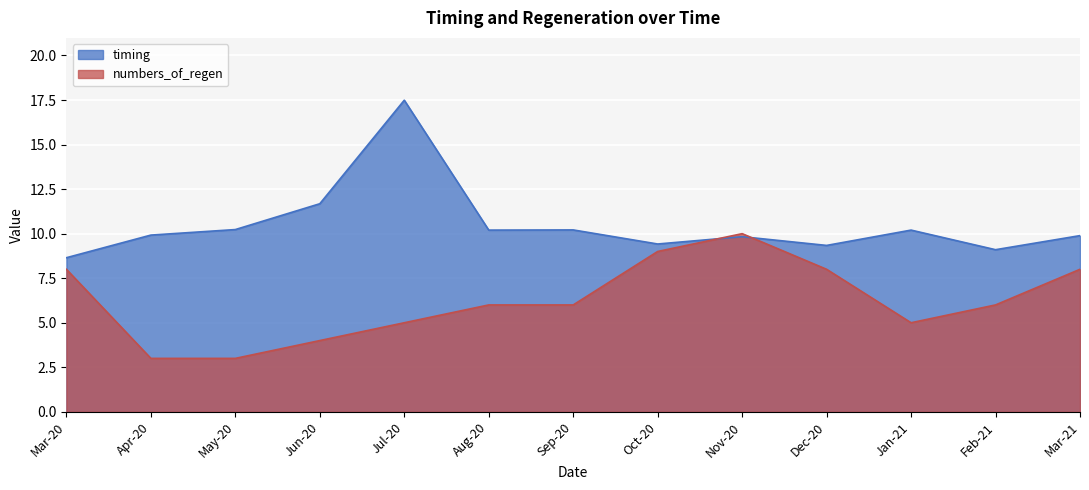

Which series has the largest range (max minus min)?

timing